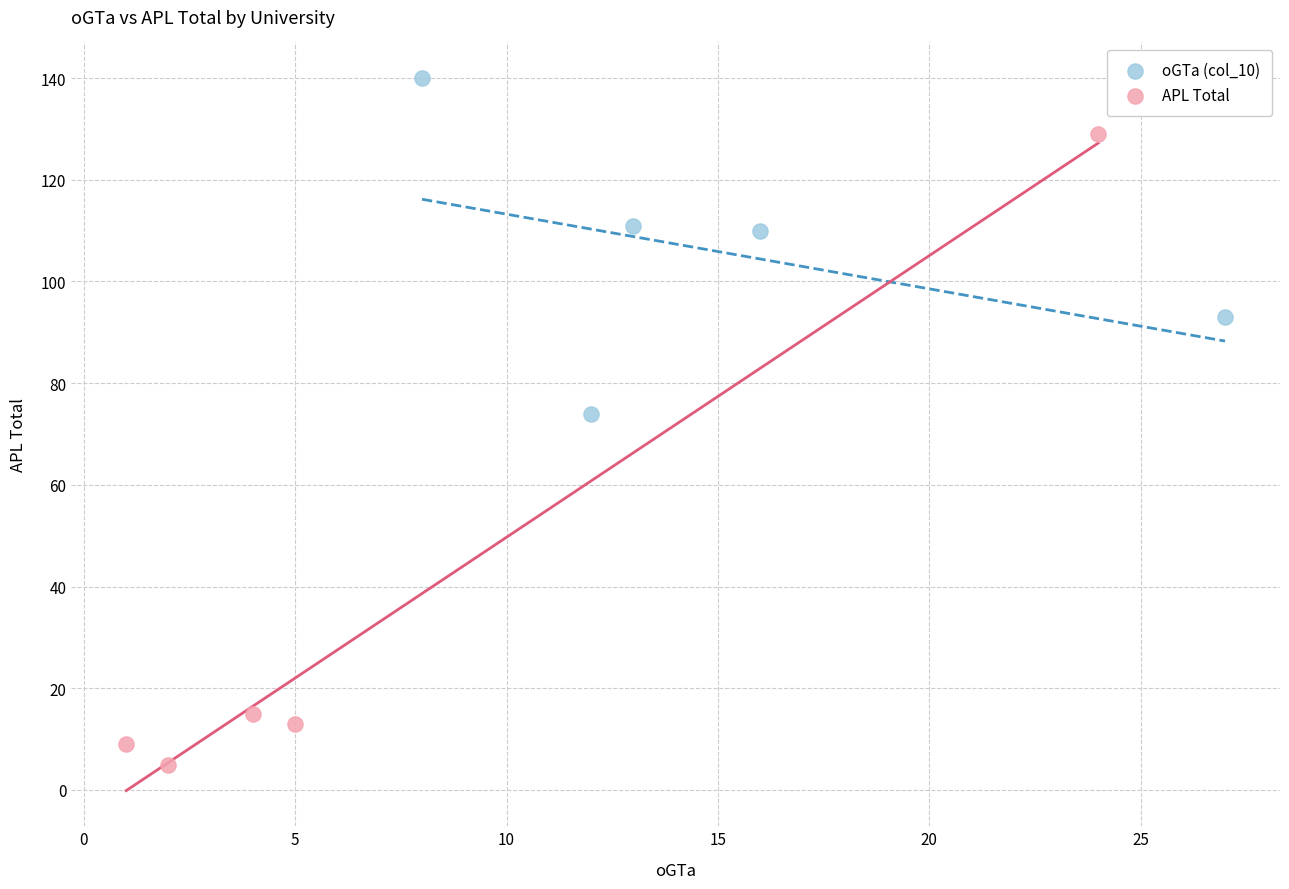

Which series has the largest Y range (max minus min)?

APL Total